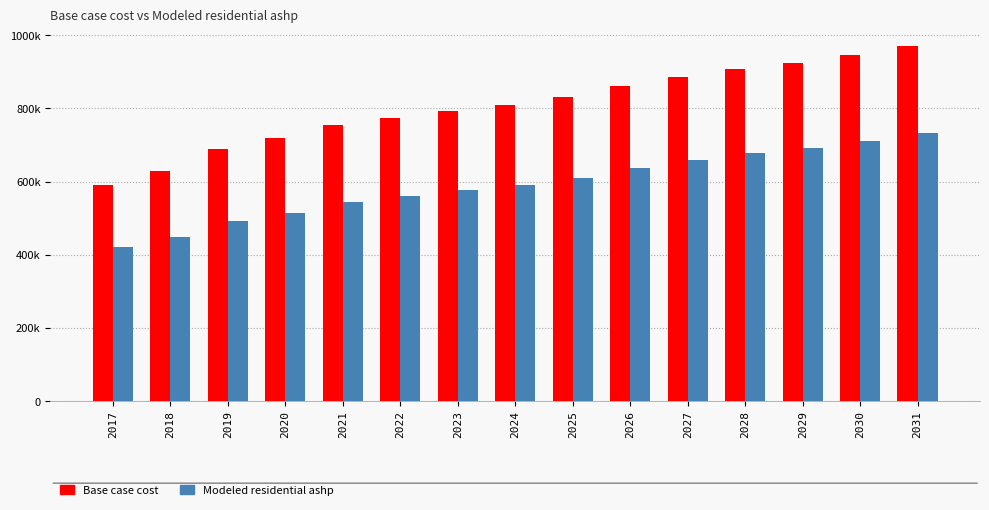

Which series has the largest range (max minus min)?

Base case cost